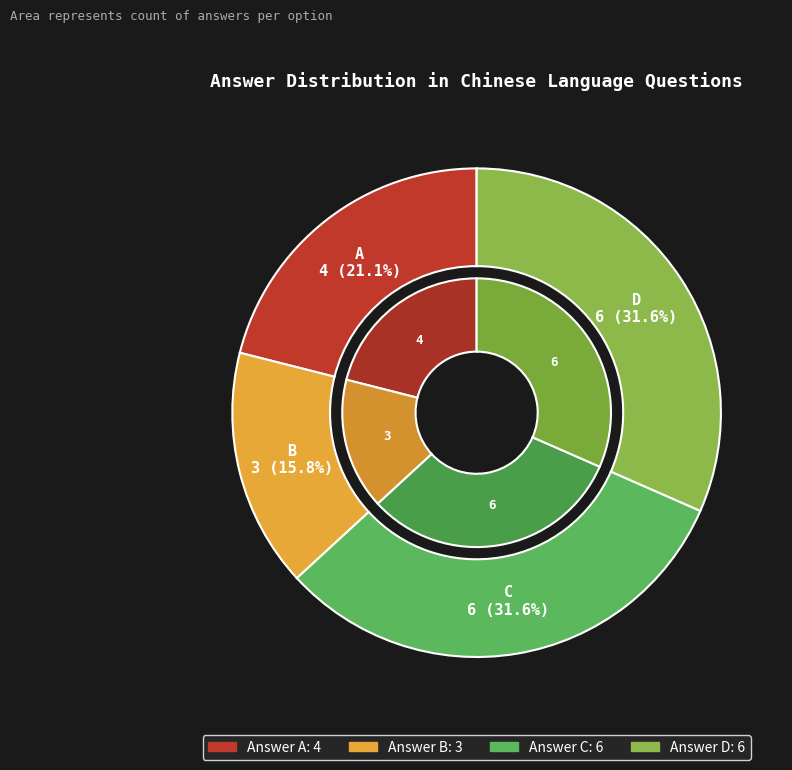

Between A and D, which is larger?

D